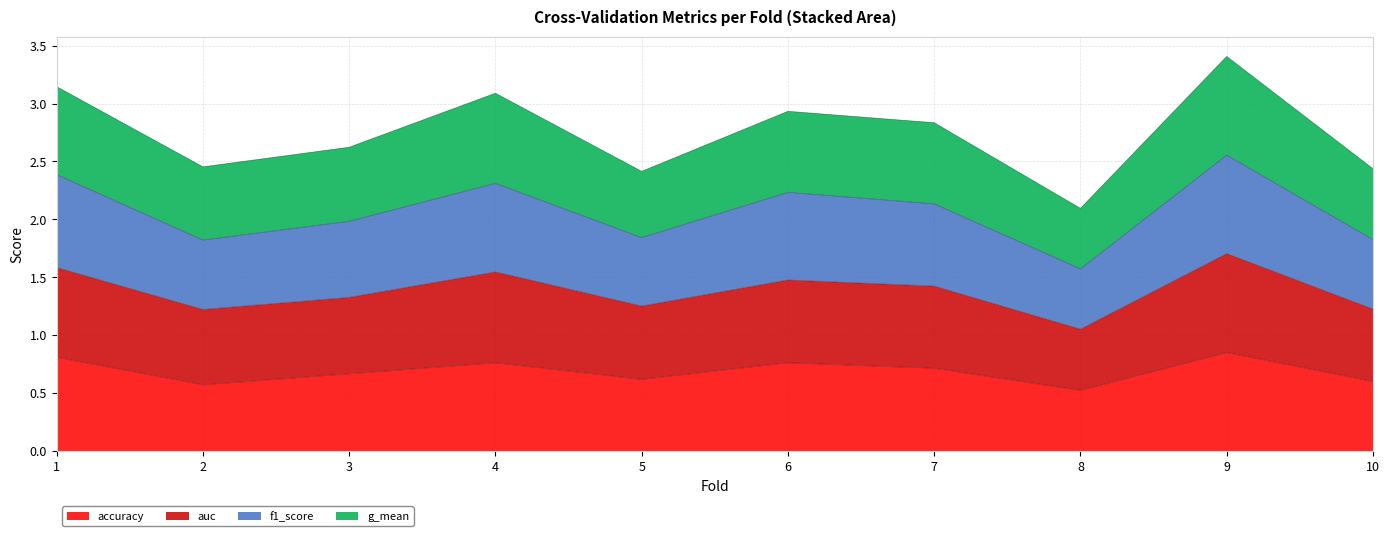

In auc, how many points are lower than both neighbors (excluding endpoints)?

3